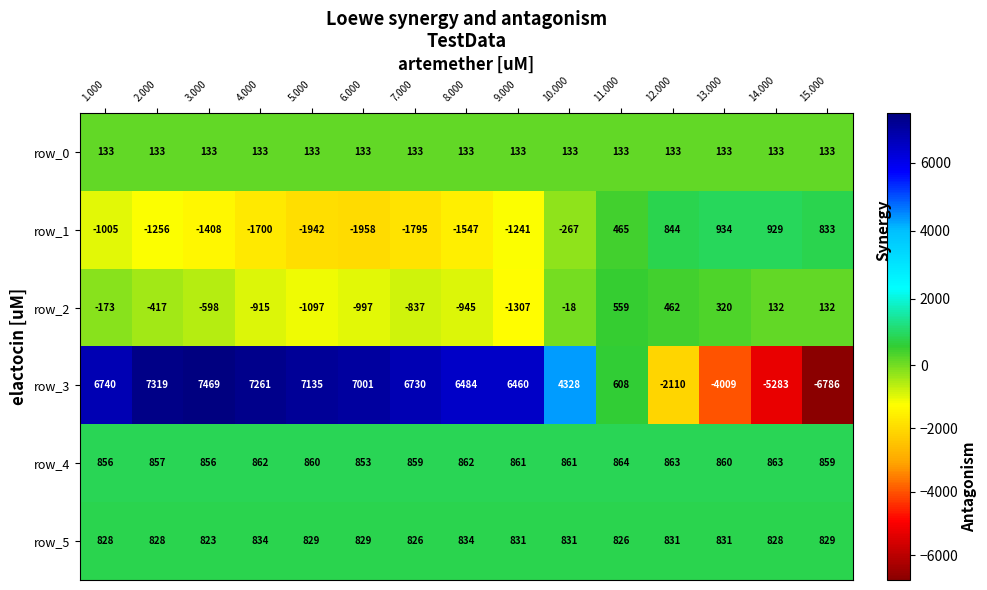

What is the difference between the maximum and minimum values in the row_2 series?

1866